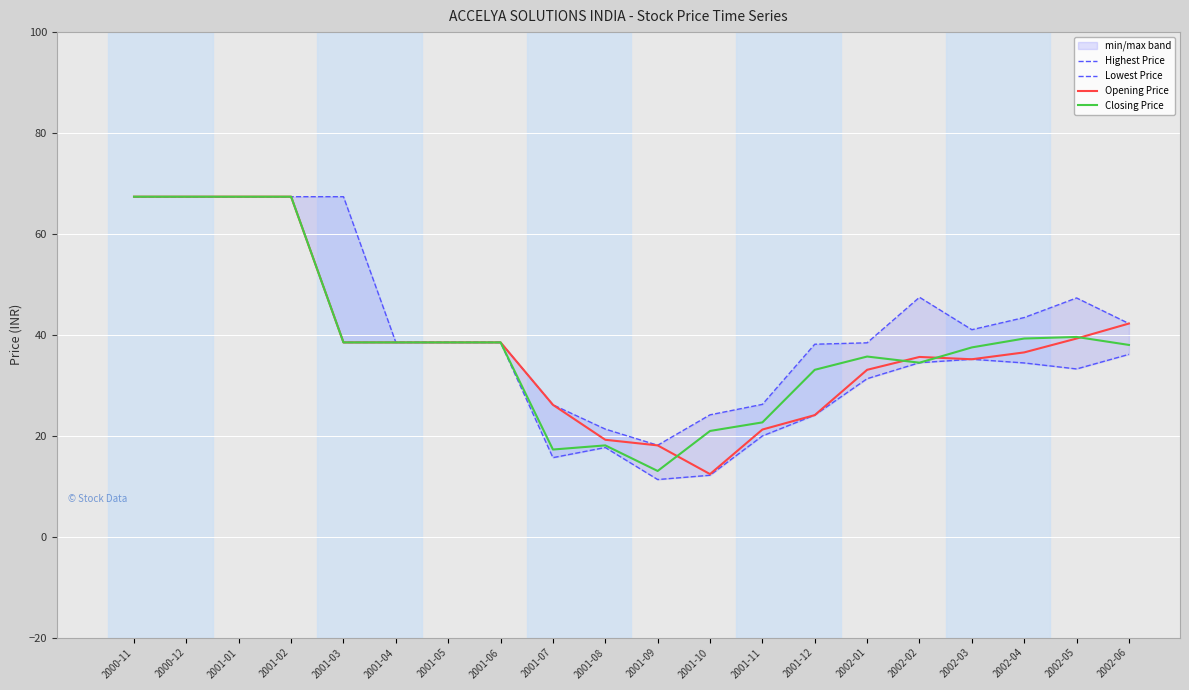

Read the Highest Price value at 2001-01.

67.4